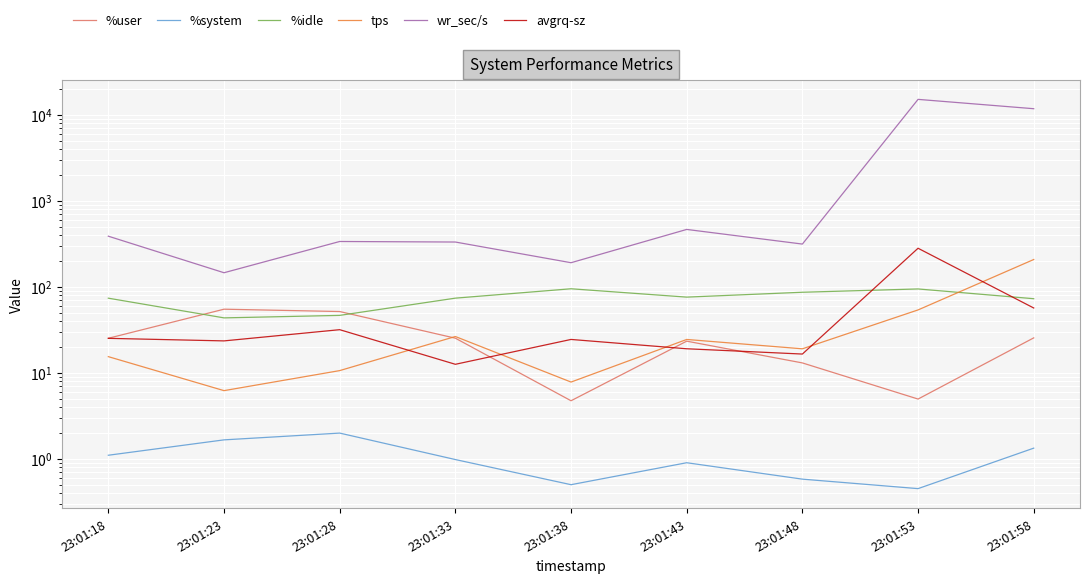

Count the number of categories in the chart.

9